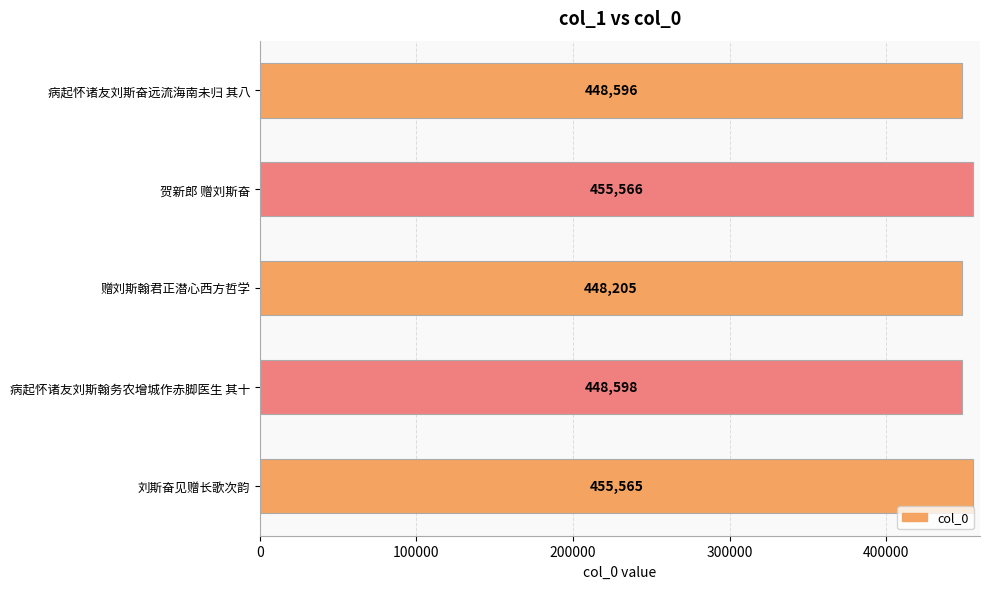

List the labels in order of value, smallest first.

赠刘斯翰君正潜心西方哲学, 病起怀诸友刘斯奋远流海南未归 其八, 病起怀诸友刘斯翰务农增城作赤脚医生 其十, 刘斯奋见赠长歌次韵, 贺新郎 赠刘斯奋